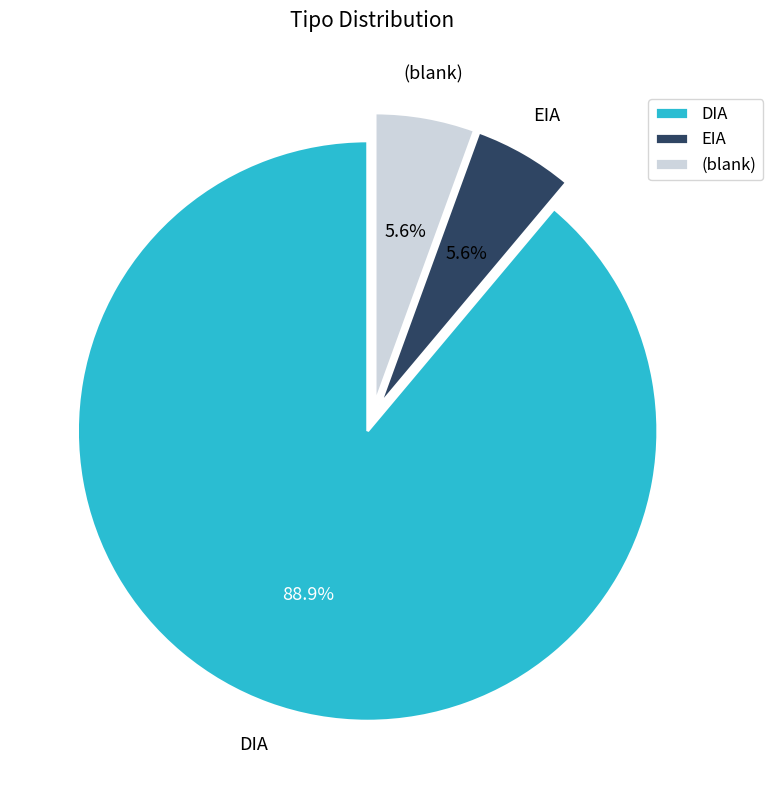

What percentage is the EIA slice, to the nearest percent?

6%